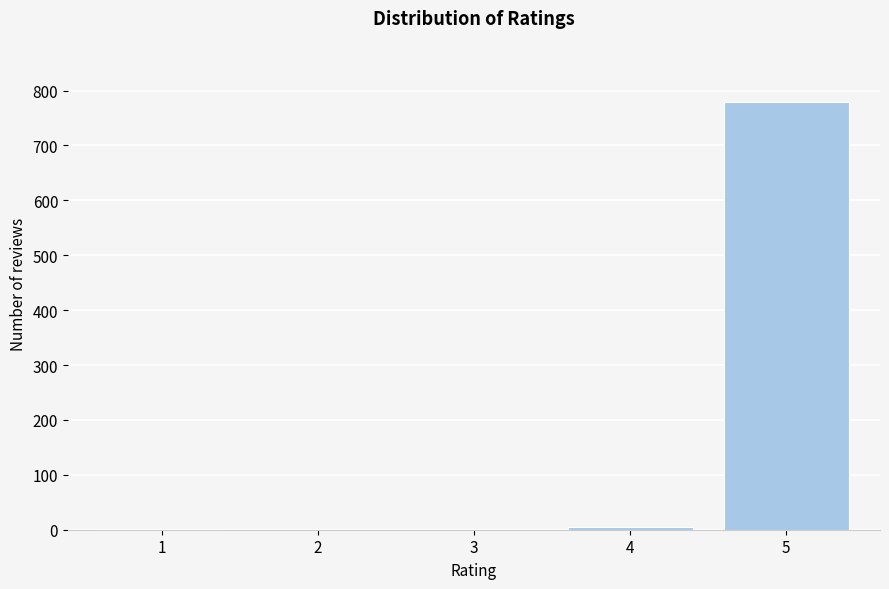

The value at 3 is 0. True or false?

True